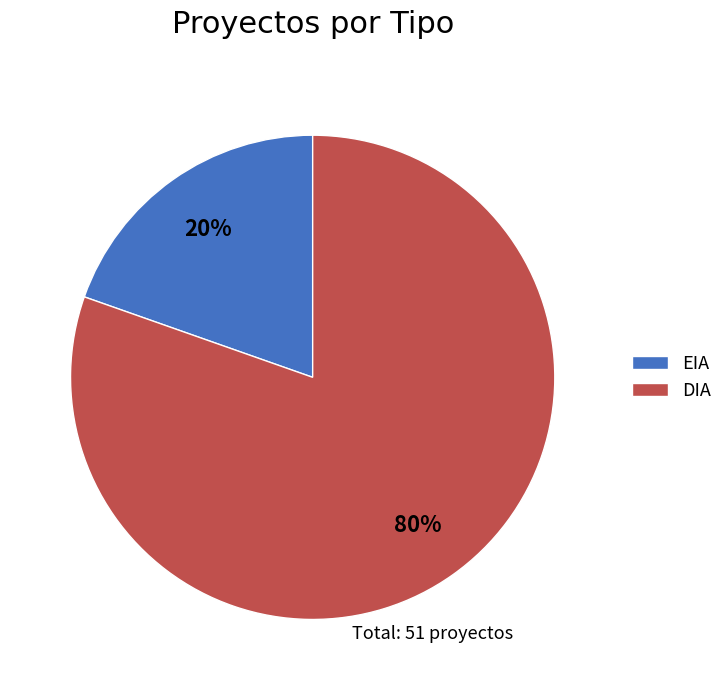

Between EIA and DIA, which is larger?

DIA